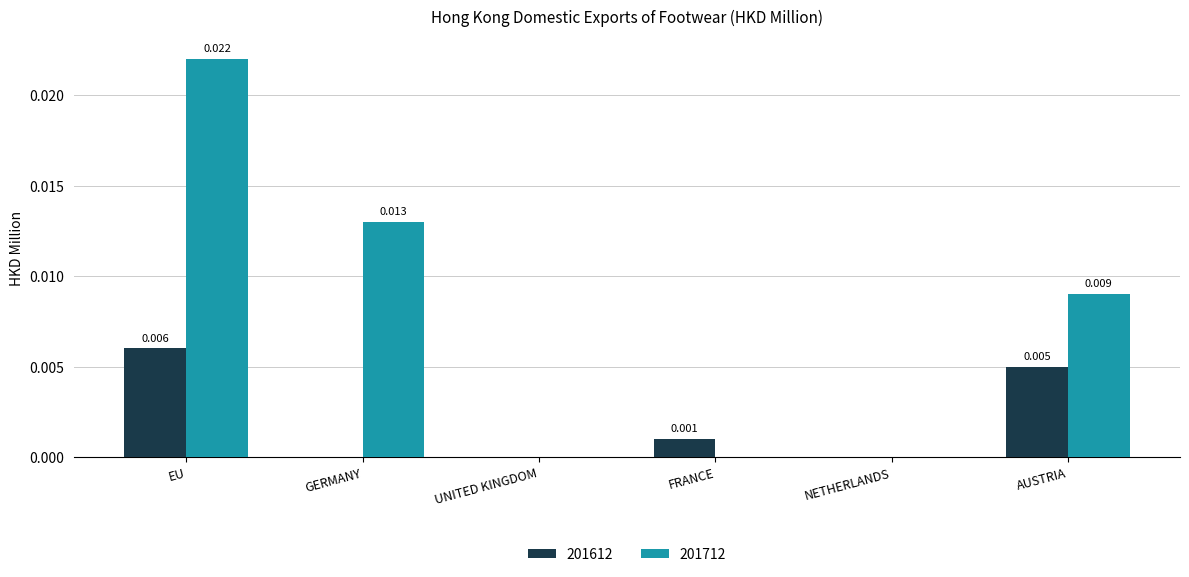

Is the value of 201612 at EU greater than the value of 201712 at AUSTRIA?

No